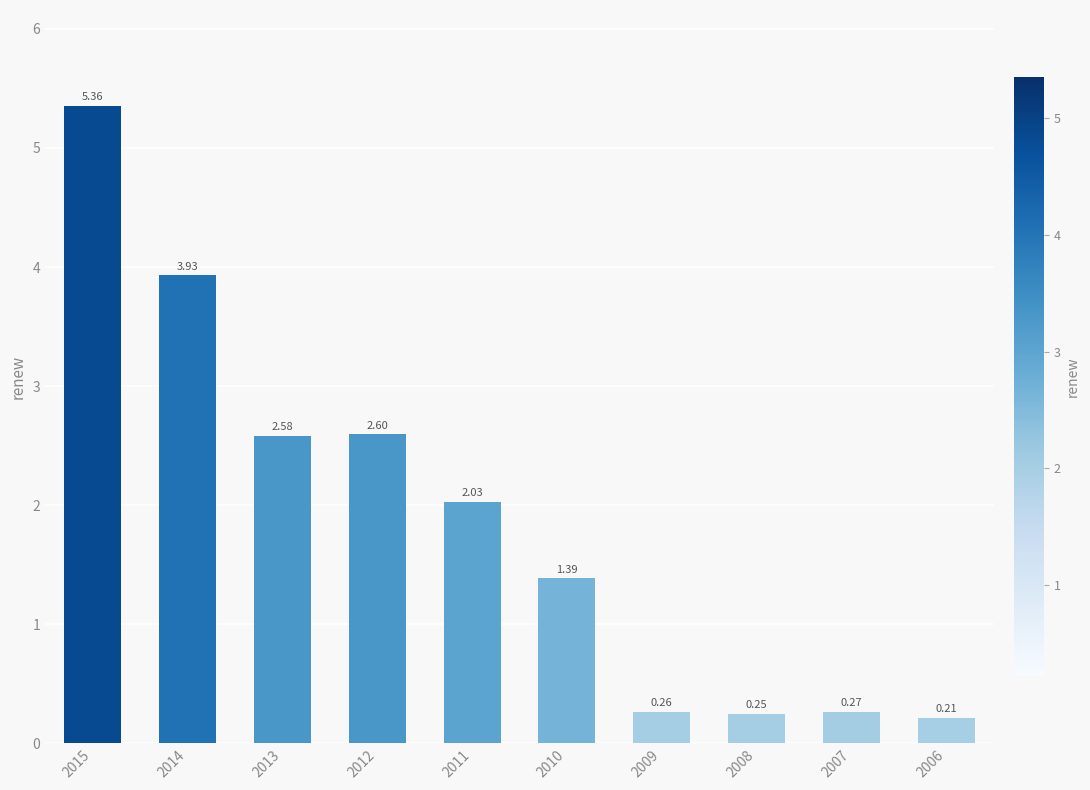

Which category has the lowest value across all series?

2006